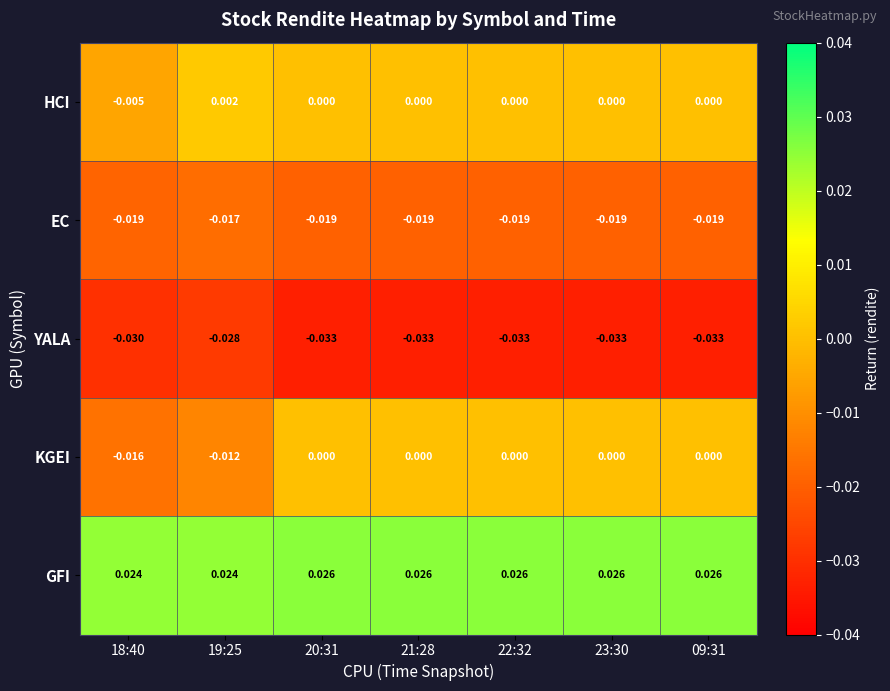

List the series in order of their peak value, lowest first.

YALA, EC, KGEI, HCI, GFI